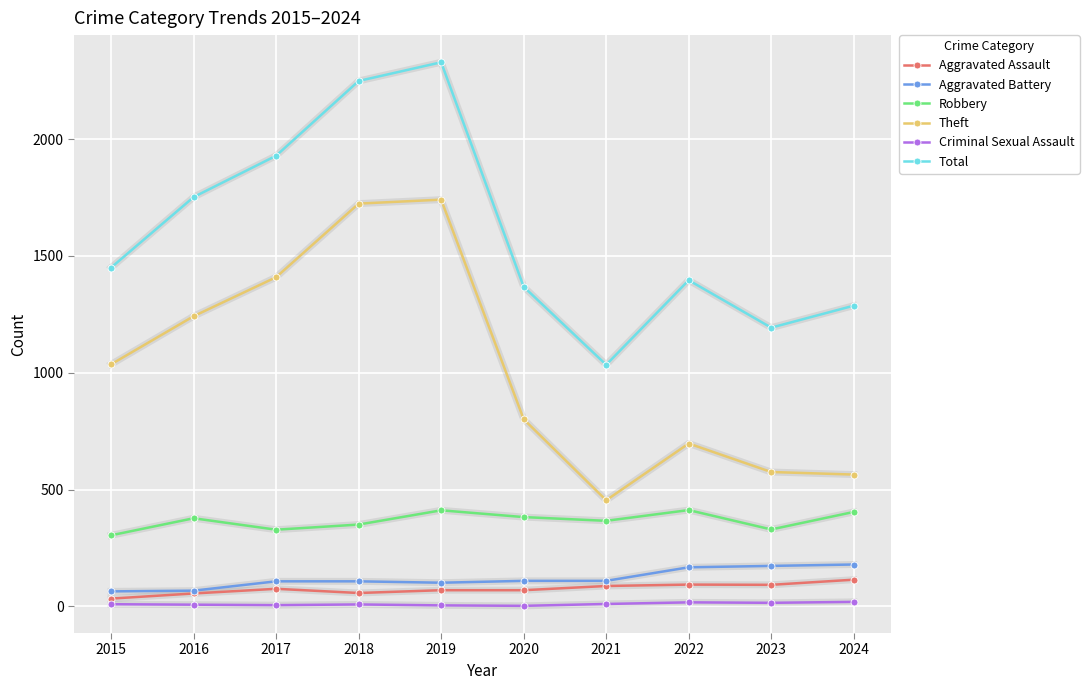

True or false: Robbery and Total cross at least once.

False